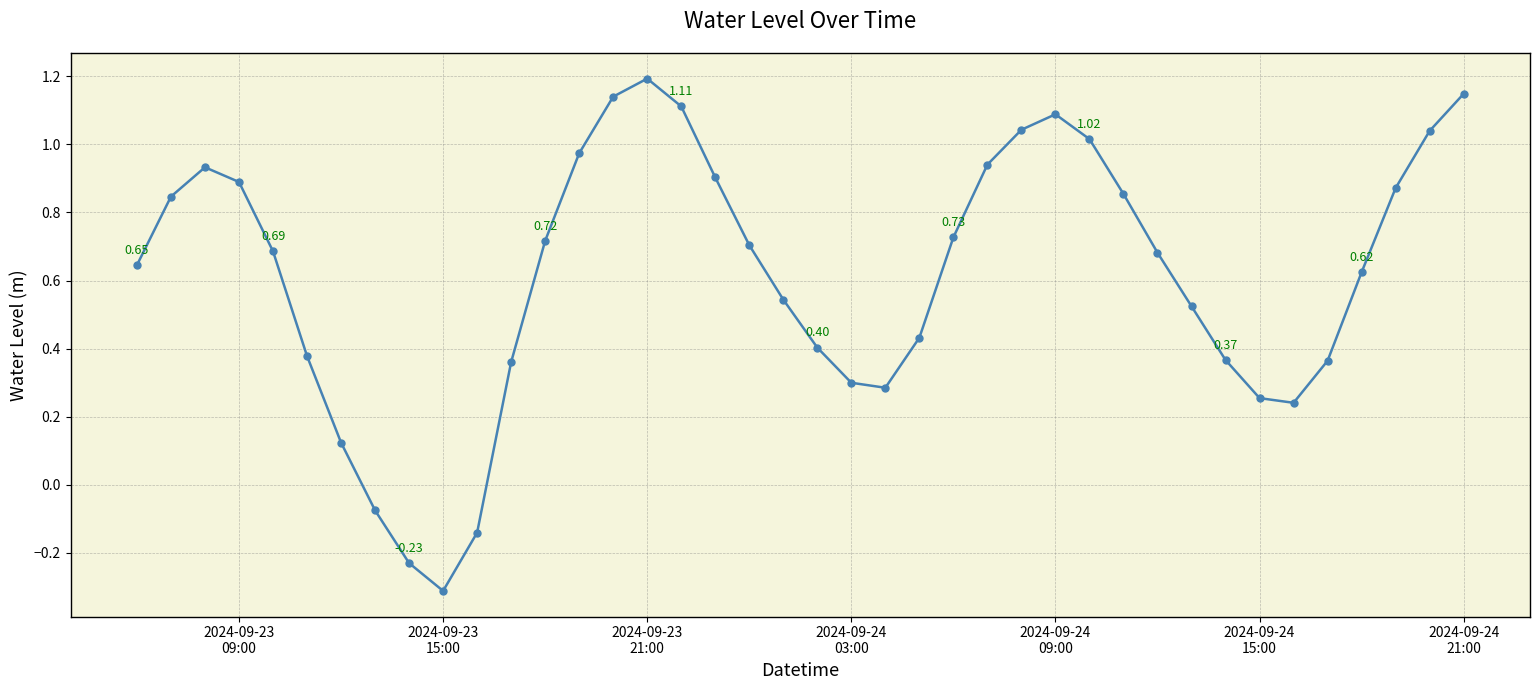

How many points are lower than both their immediate neighbors (excluding endpoints)?

3